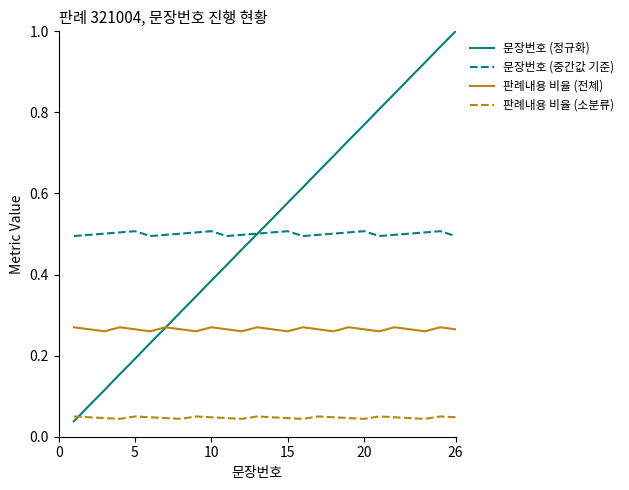

List the series in order of their peak value, lowest first.

판례내용 비율 (소분류), 판례내용 비율 (전체), 문장번호 (중간값 기준), 문장번호 (정규화)